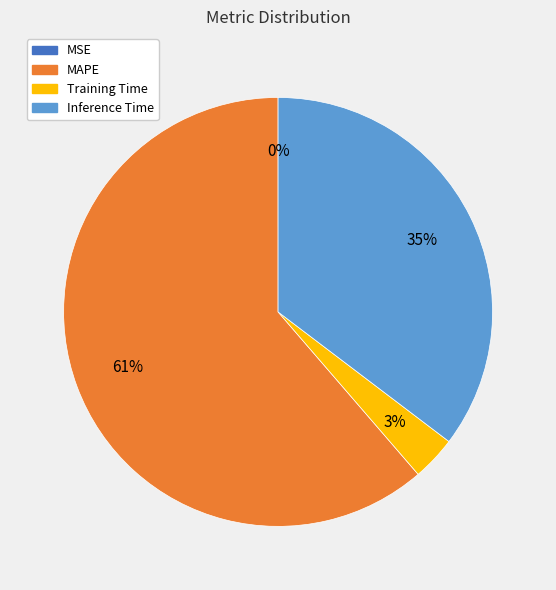

Do MAPE and Training Time together represent more than half of the pie?

Yes